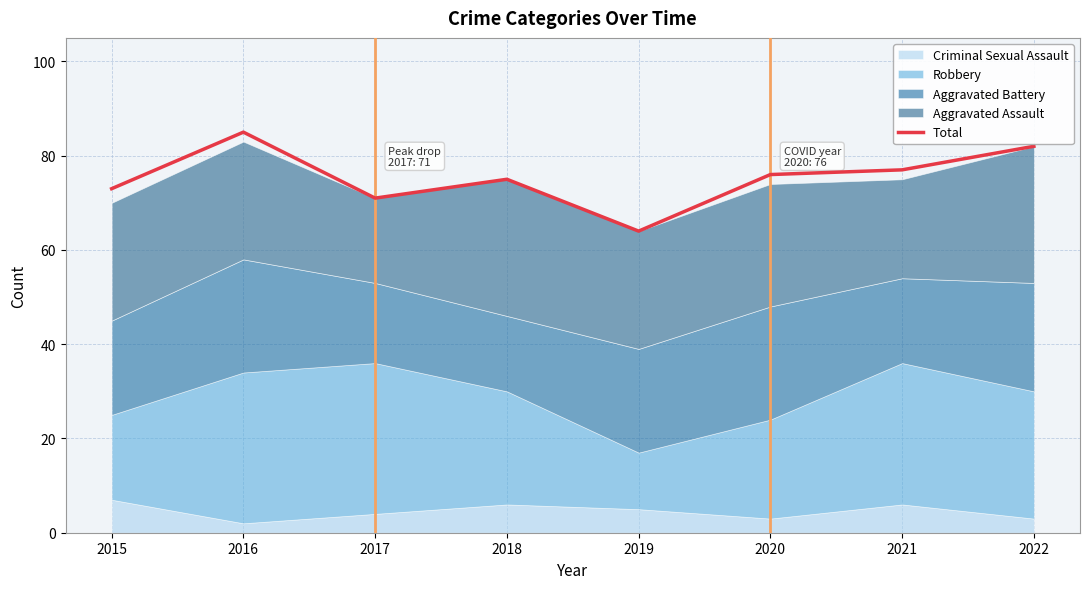

At which category does the data reach its first local peak?

2016